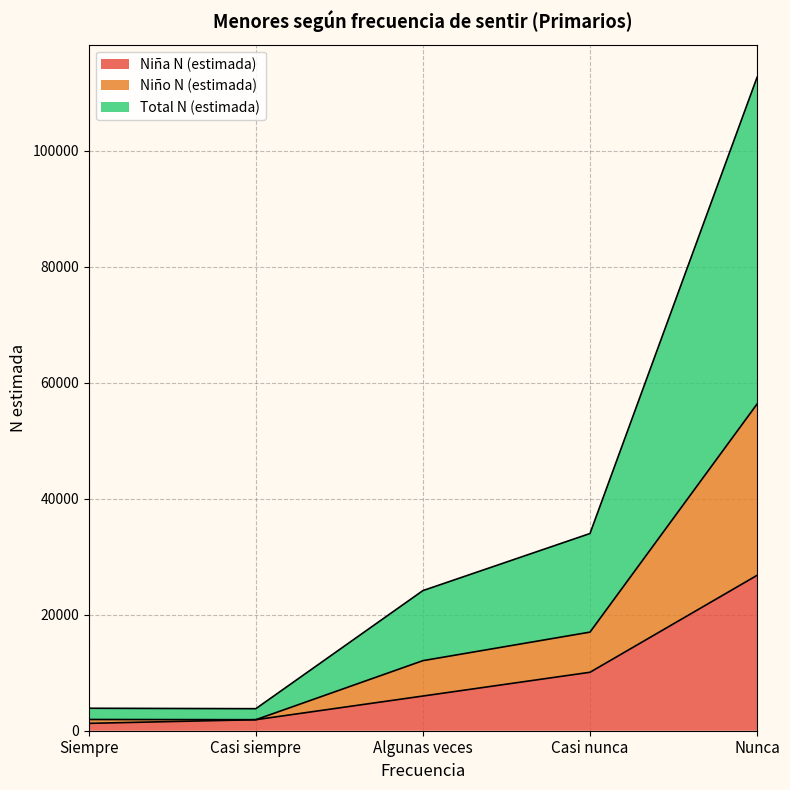

Is the value of Total N (estimada) at Siempre greater than the value of Niña N (estimada) at Casi nunca?

No